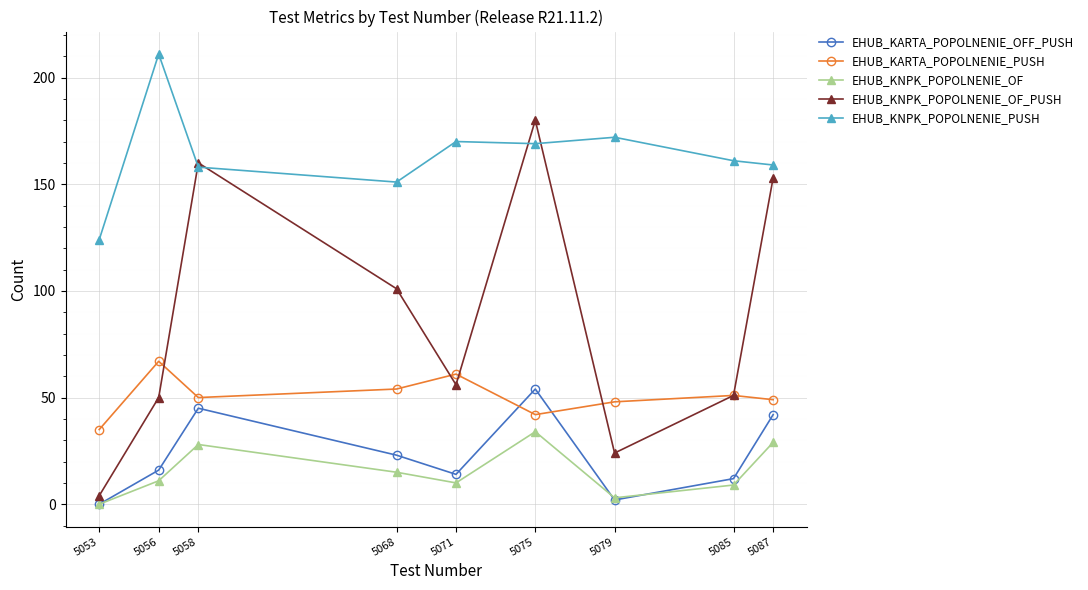

What is the minimum value for EHUB_KNPK_POPOLNENIE_OF_PUSH?

4